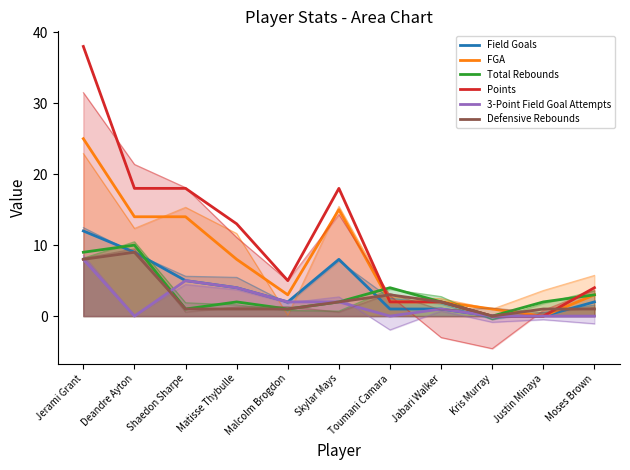

What are all the series names shown in the legend?

Field Goals, FGA, Total Rebounds, Points, 3-Point Field Goal Attempts, Defensive Rebounds